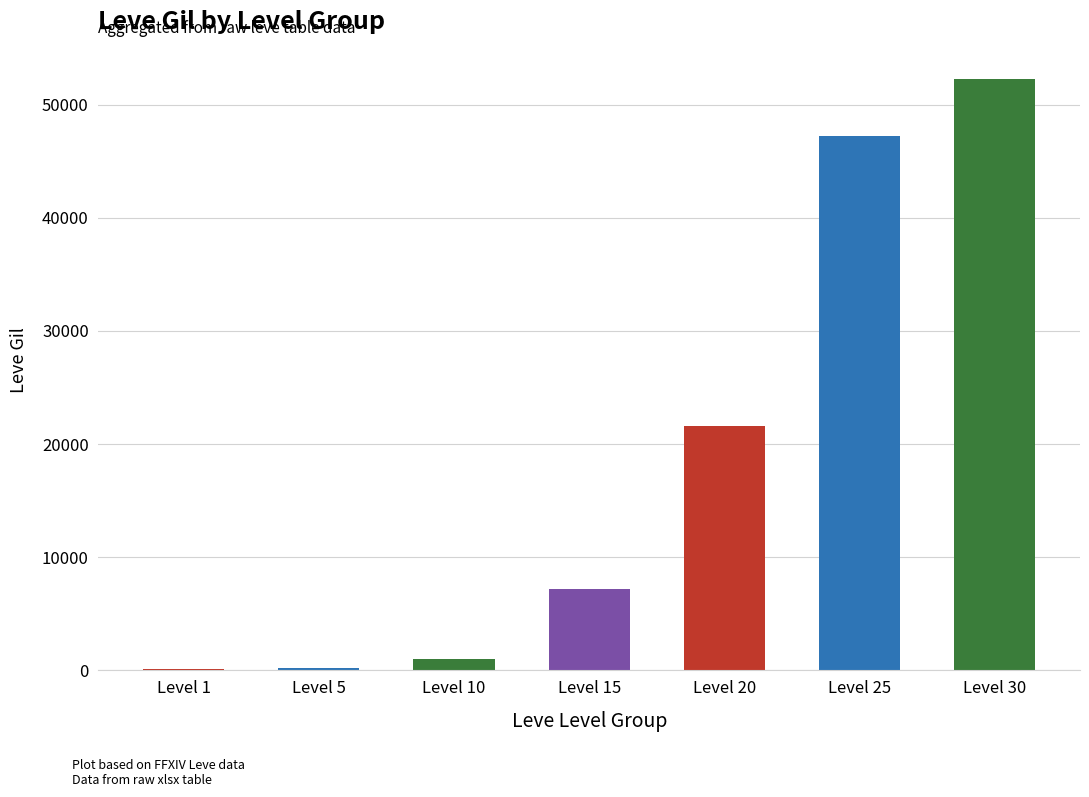

The value at Level 25 is 84782. True or false?

False